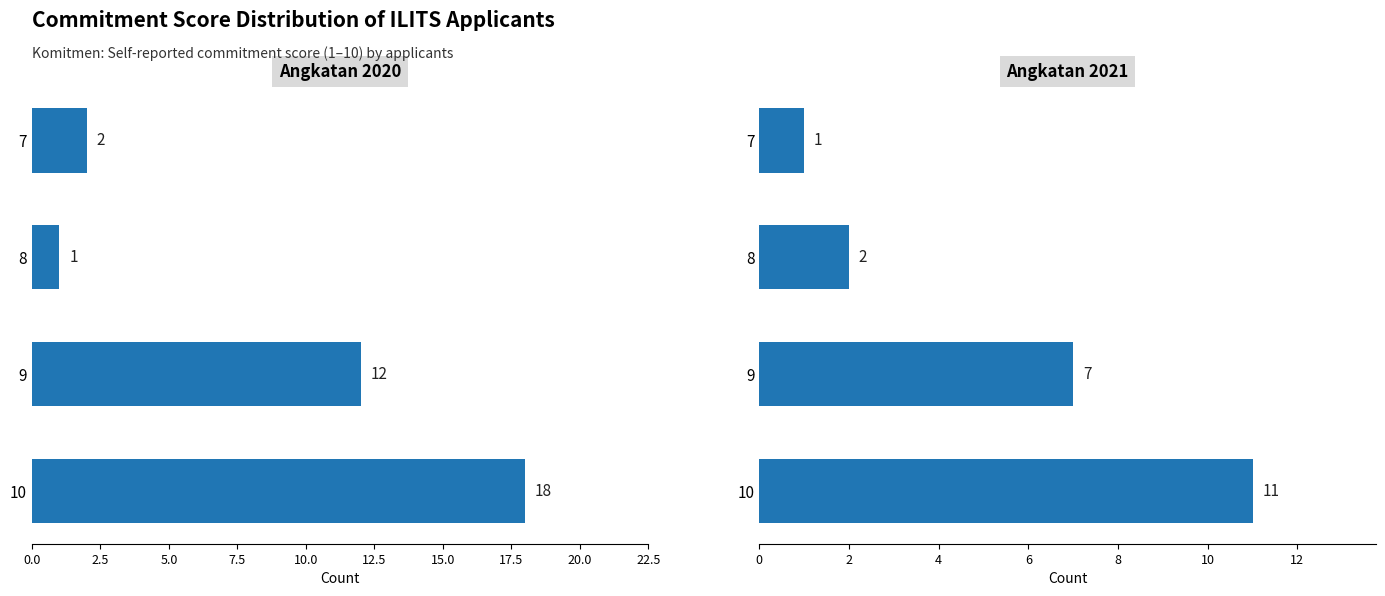

Which series has the largest total across all categories?

Angkatan 2020